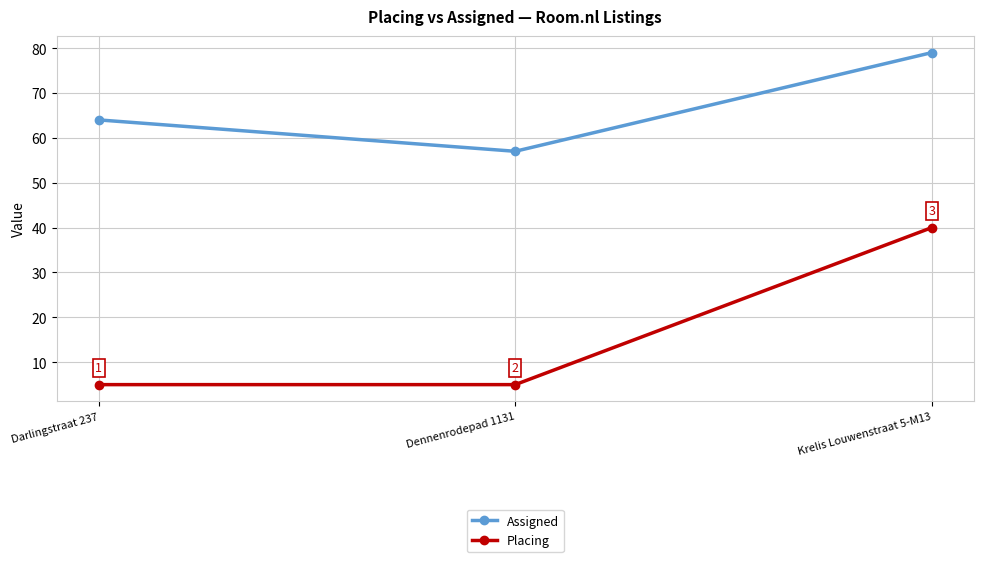

How many categories are shown in the chart?

3